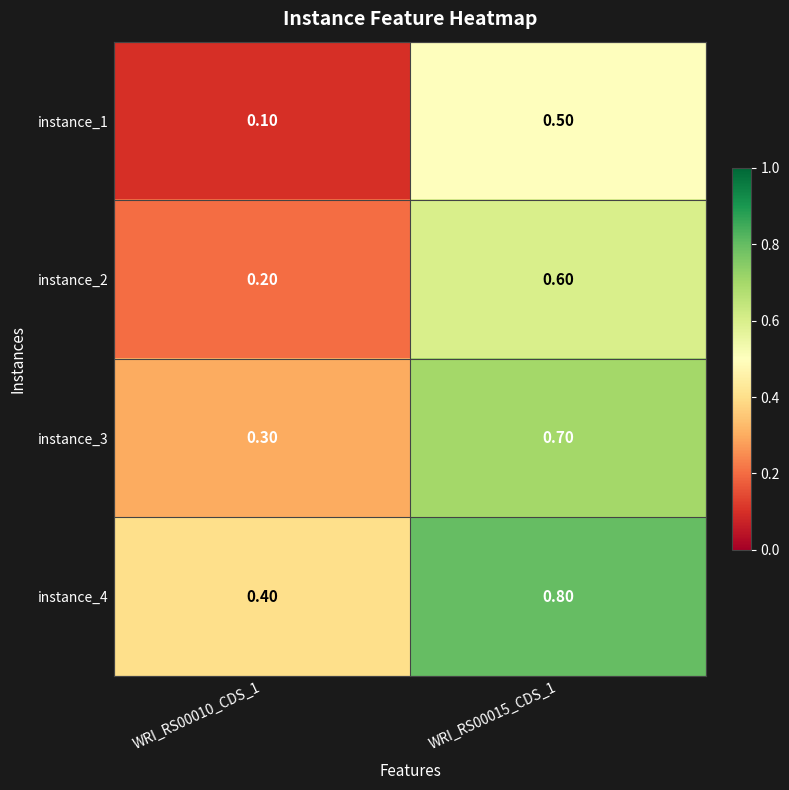

What is the difference between the highest and lowest values at WRI_RS00015_CDS_1?

0.3